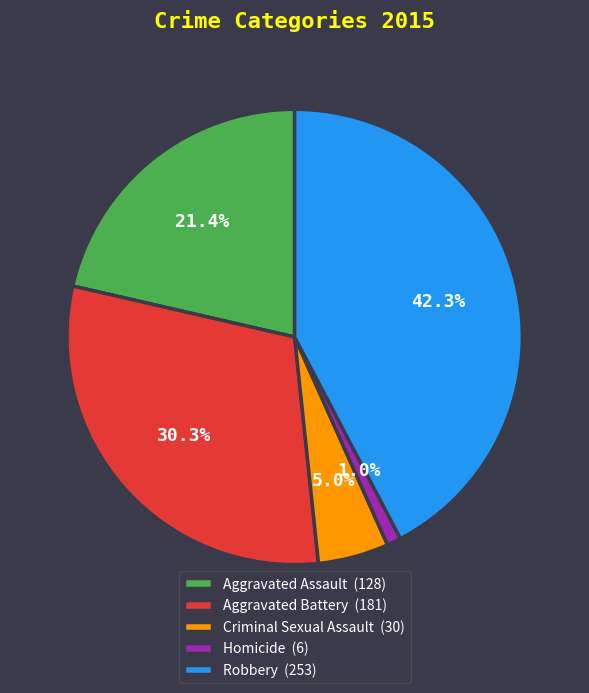

How many segments does this pie chart have?

5